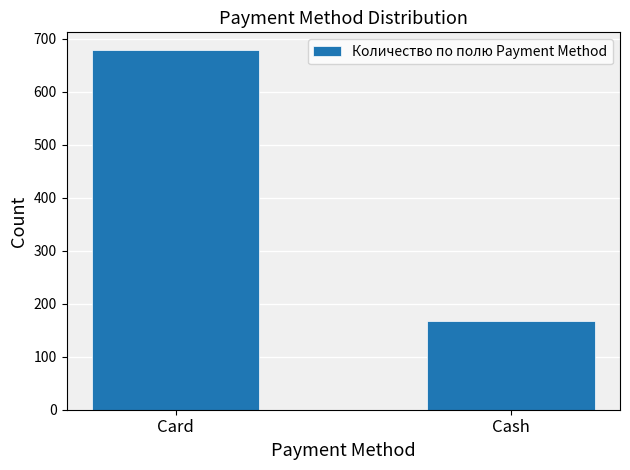

What is the average value?

423